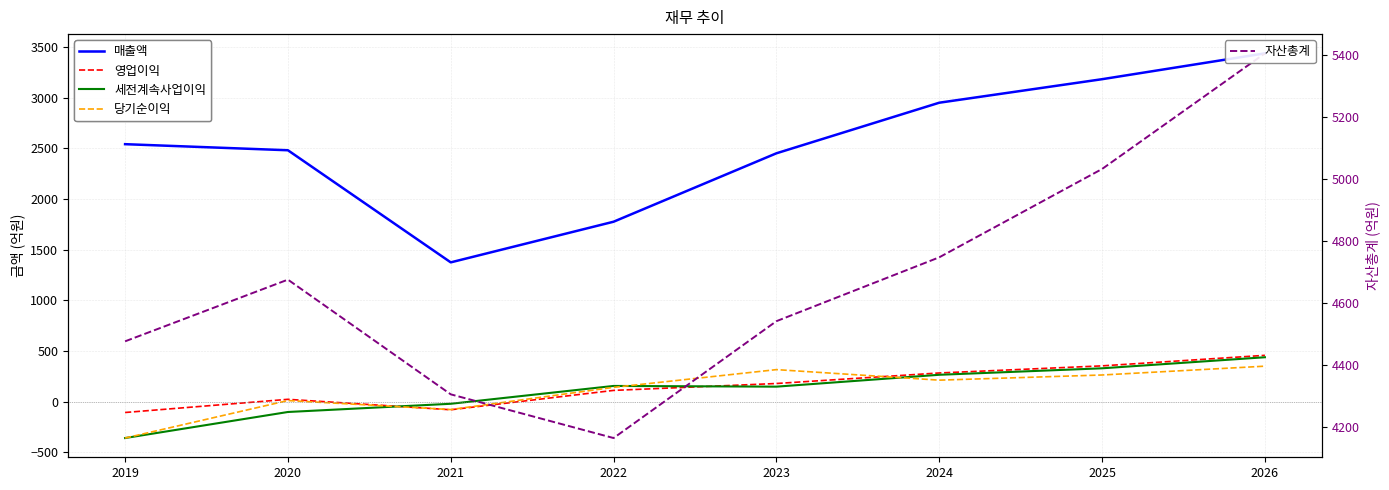

Count the number of data series in this chart.

5